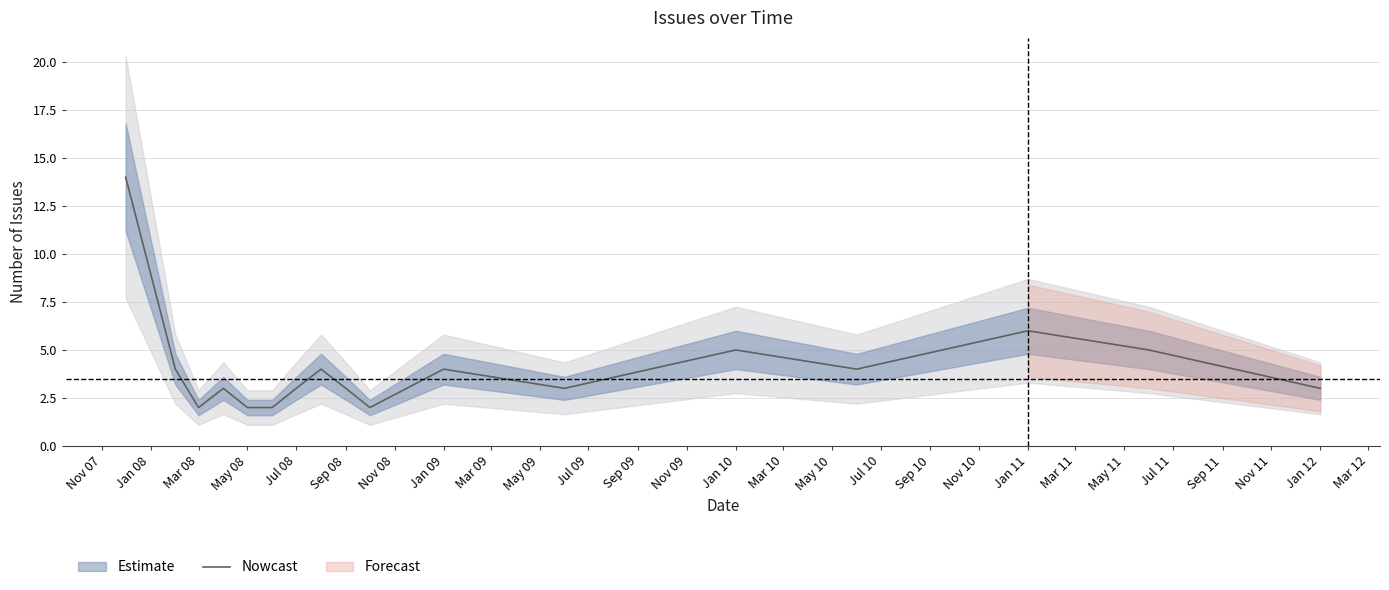

Does the chart display data point markers on the line(s)?

No